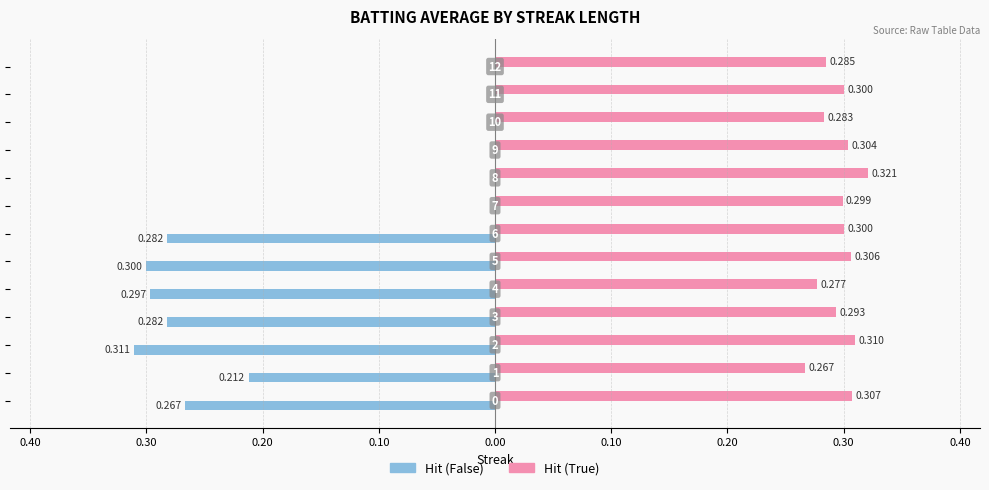

At how many categories does at least one series exceed 0?

13